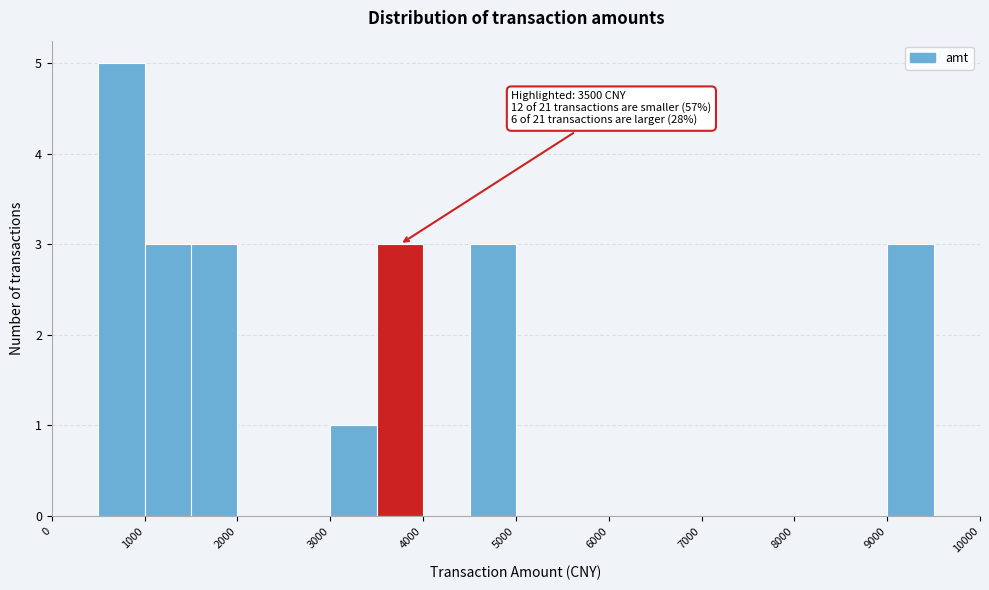

Over which range of the x-axis is the bar tallest?

500 to 1000